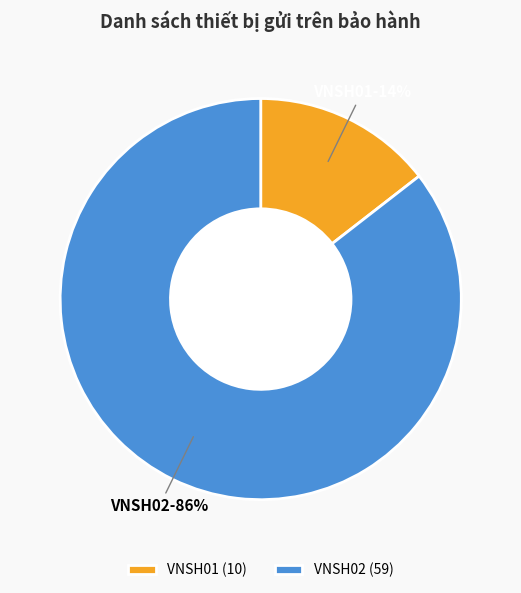

What is the largest slice in the pie chart?

VNSH02